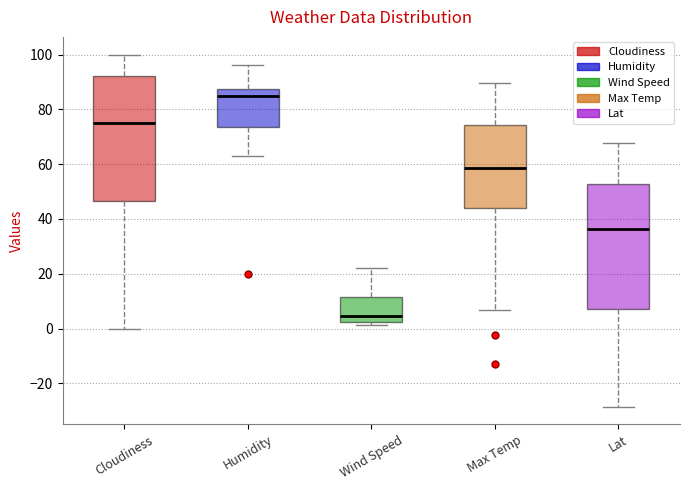

Where does the upper whisker of the box for Lat end on the y-axis? The values are not printed on the chart, so give them approximately, as read against the axis.

68